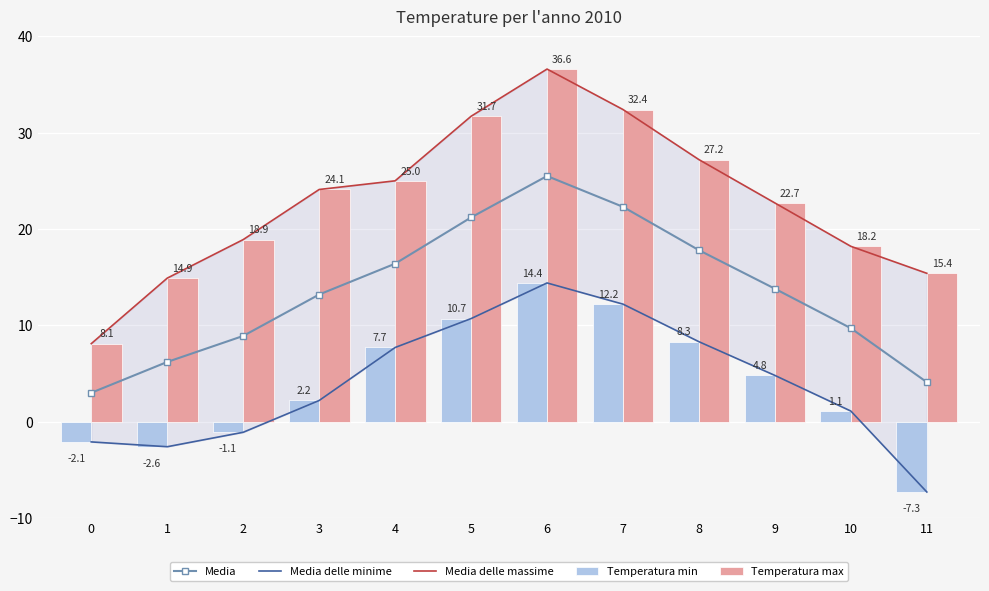

What is the sum of all Temperatura max values?

275.2